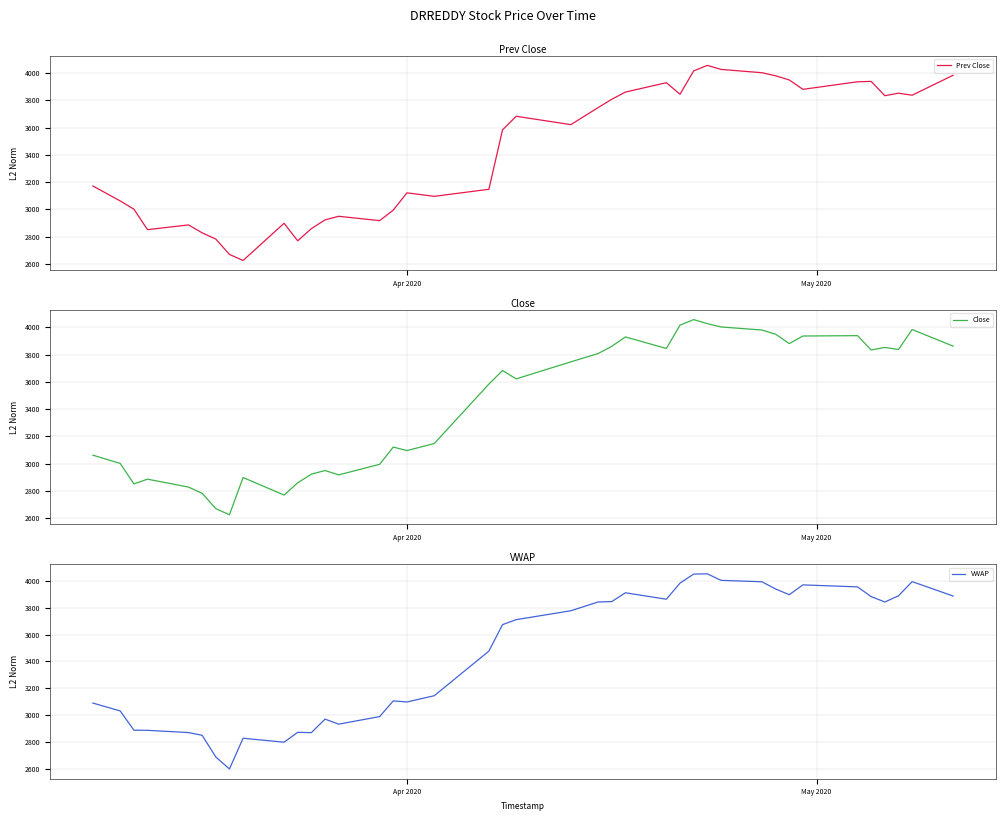

True or false: Prev Close has more than 1 interior local peaks.

True